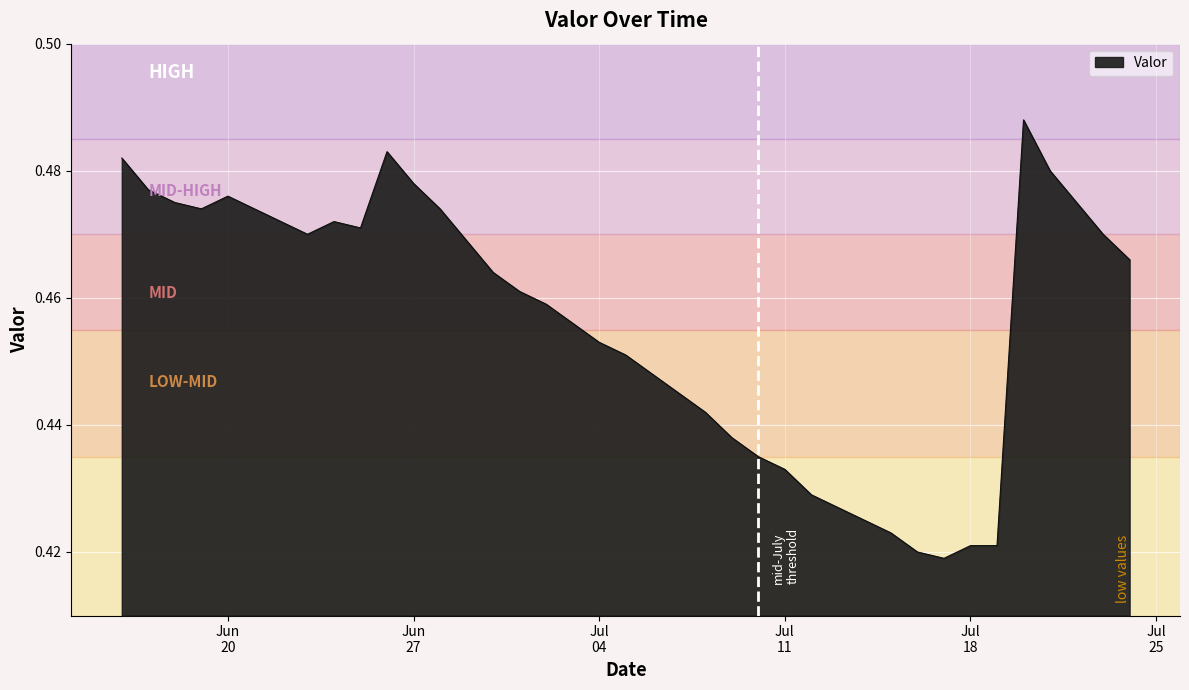

What is the greatest value displayed?

0.5